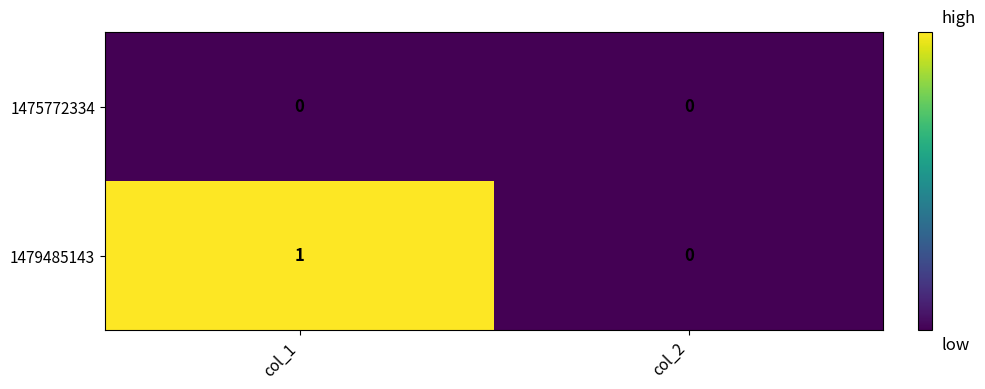

At col_1, list the series in order from largest to smallest.

1479485143, 1475772334